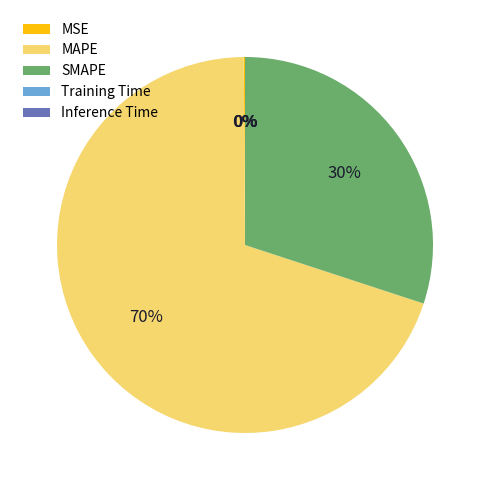

To the nearest percent, what percentage of the pie is SMAPE?

30%